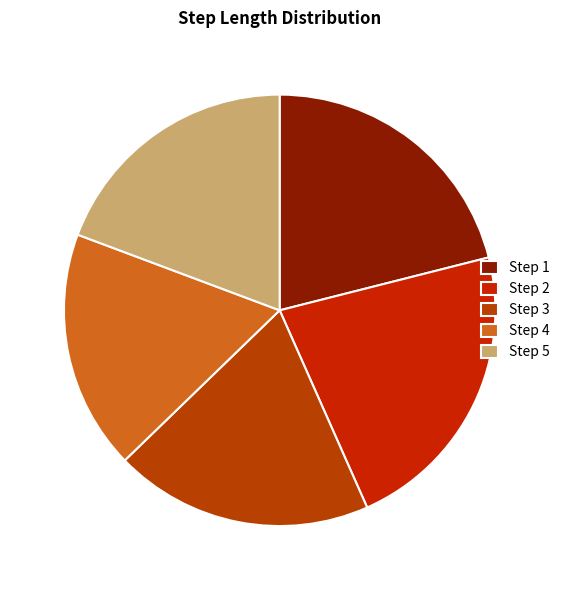

To the nearest percent, what is the average slice percentage?

20%